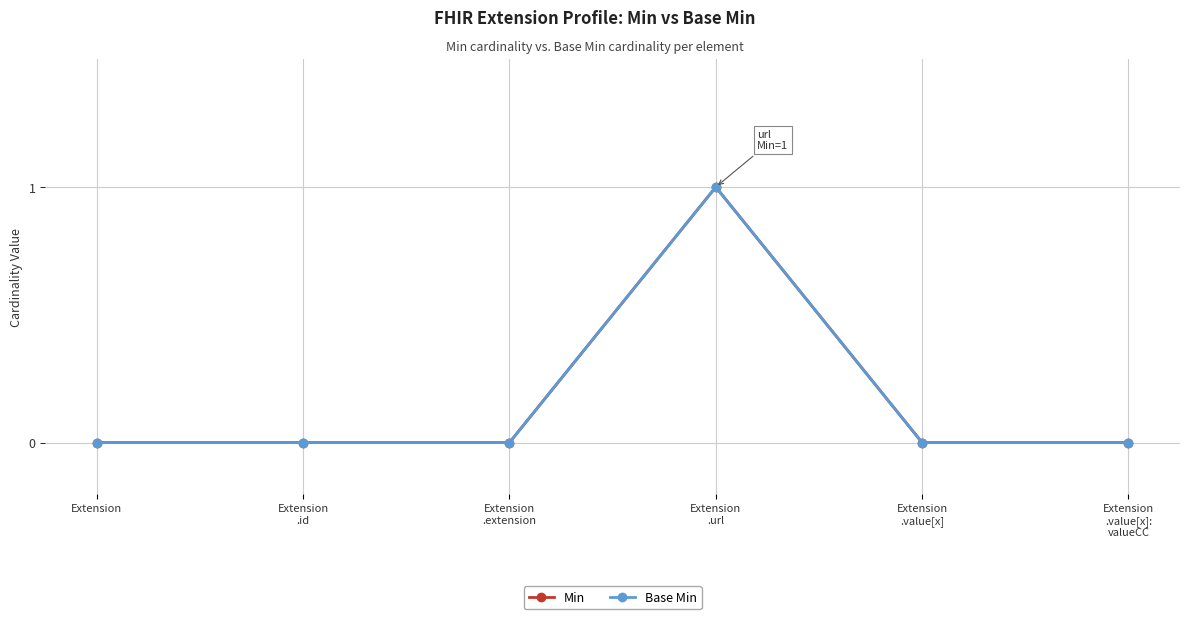

How many lines are shown in the chart?

2